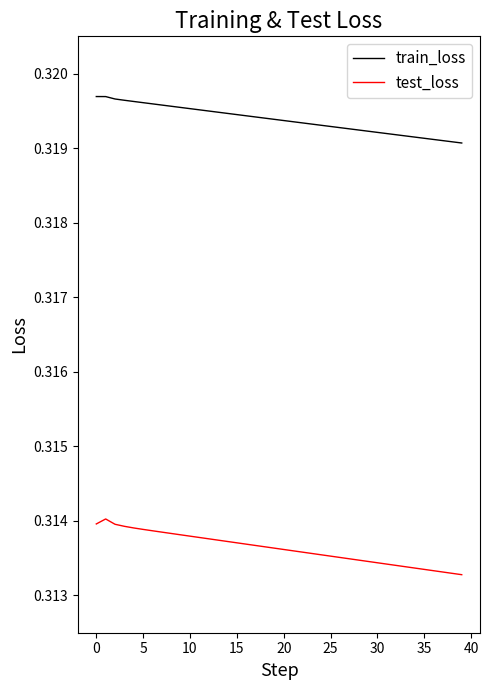

Which series has the largest total across all categories?

train_loss